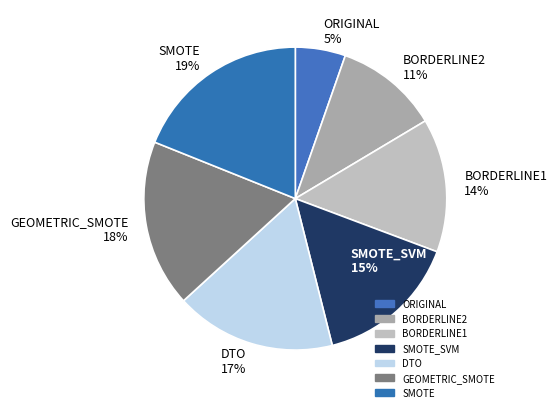

True or false: BORDERLINE2 accounts for 11% of the total.

True